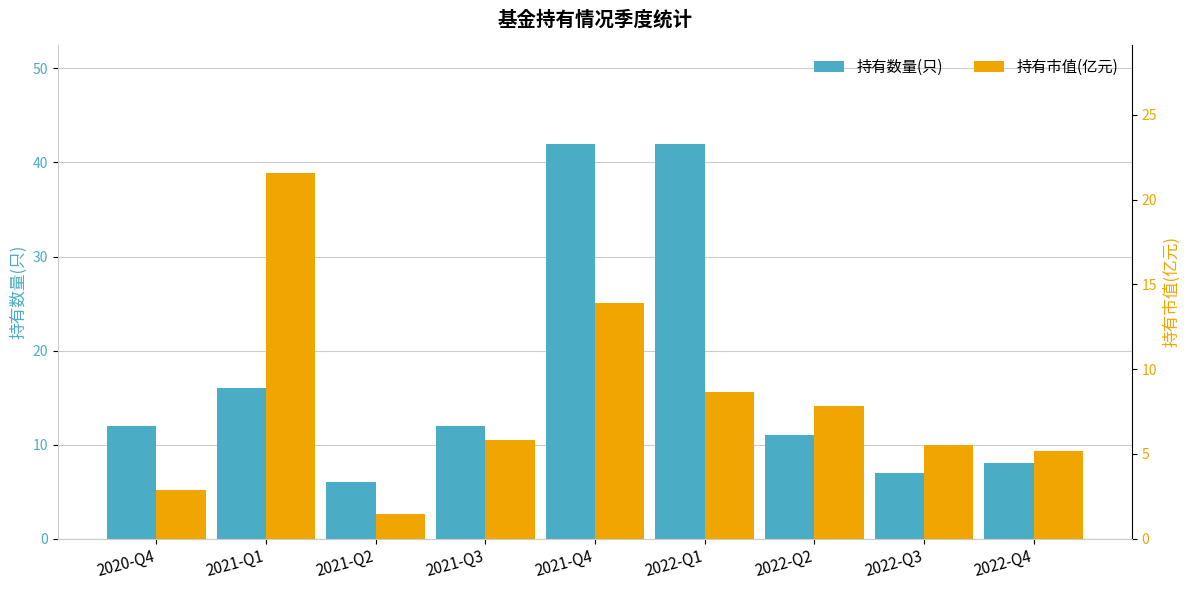

What is the sum of all 持有数量(只) values?

156.0